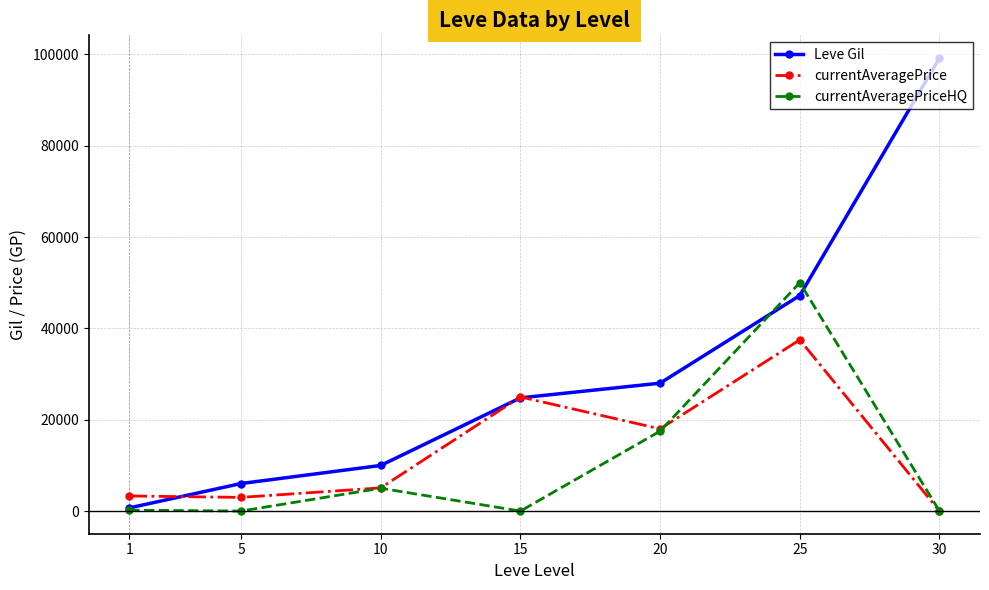

Is this an area chart (filled region under the line)?

No